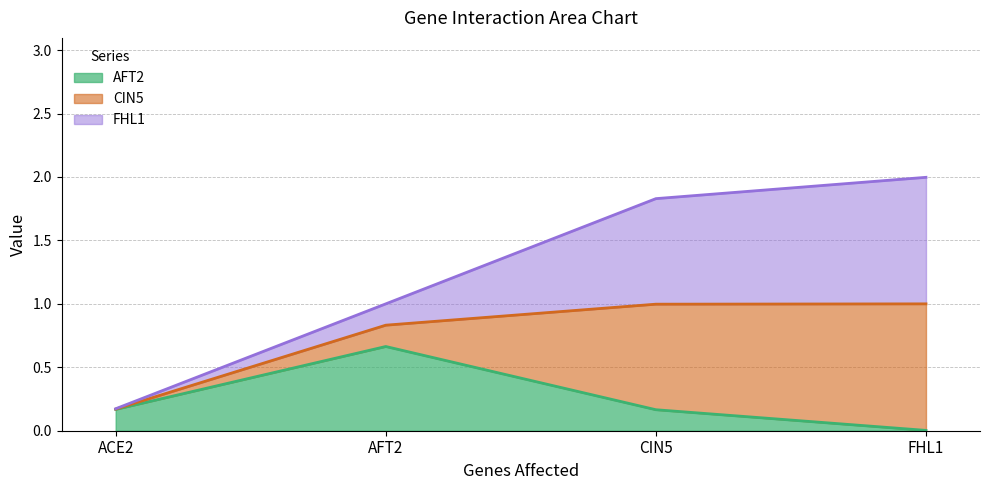

The FHL1 series shows 0 at ACE2. True or false?

True